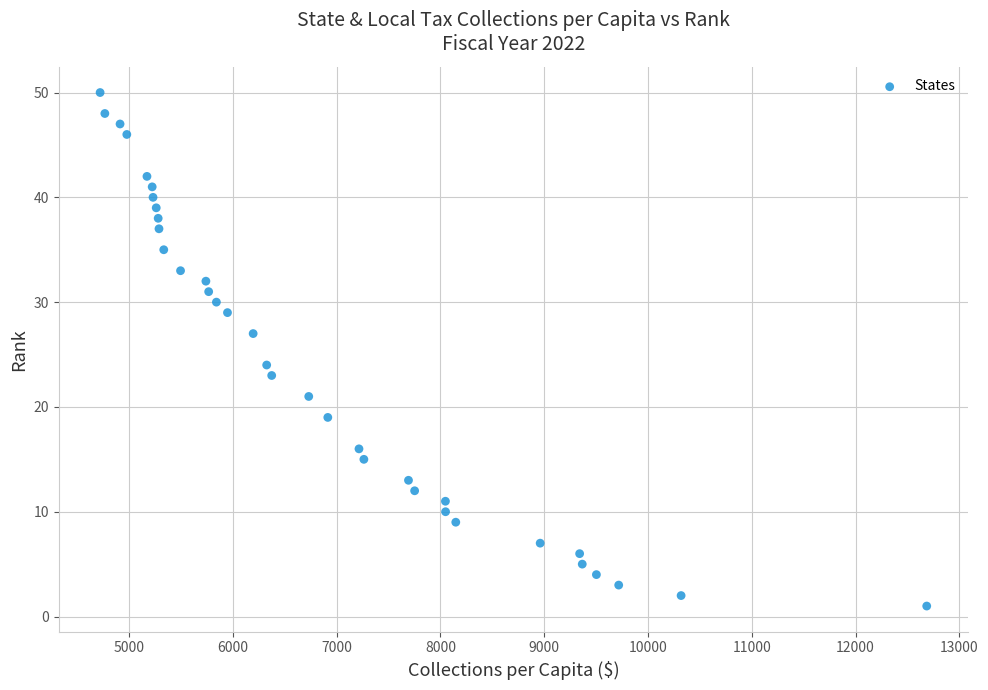

What Y value in the scatter plot is closest to 25?

24